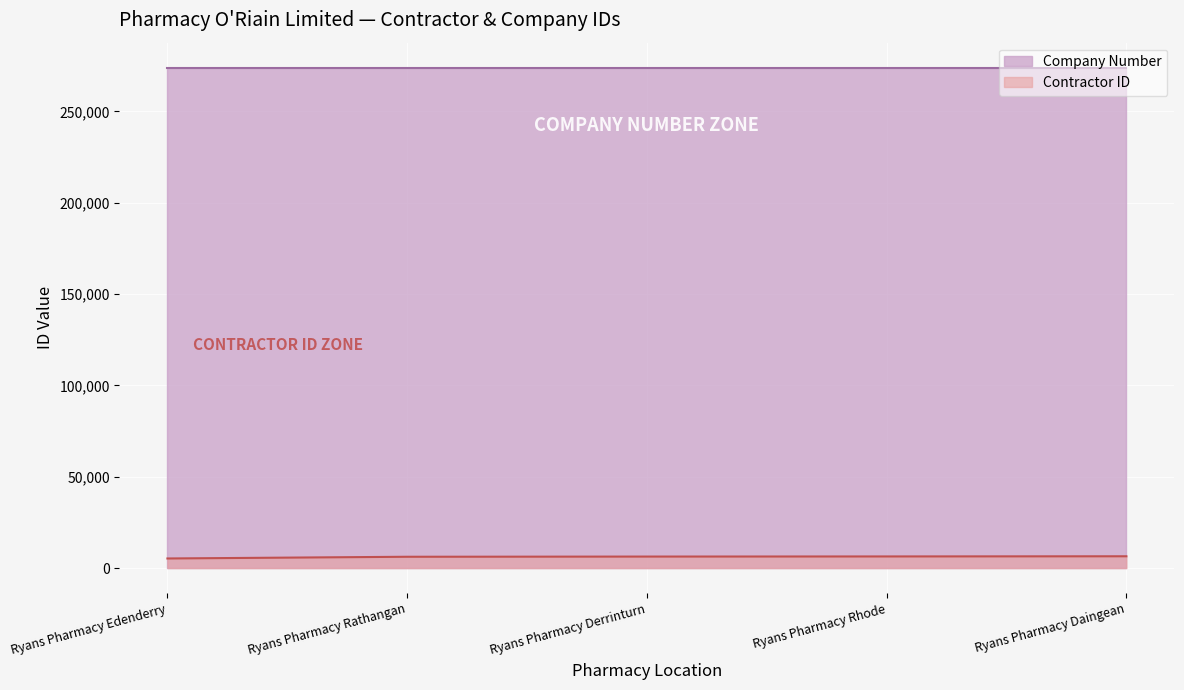

What is the difference between the values at Ryans Pharmacy Rathangan and Ryans Pharmacy Daingean?

267